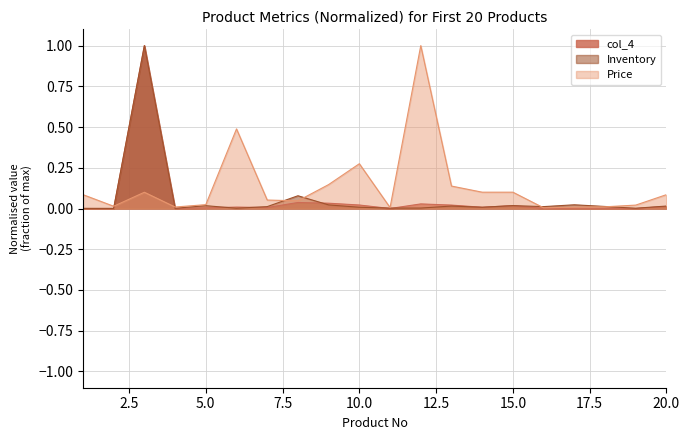

Which category has the lowest value across all series?

2